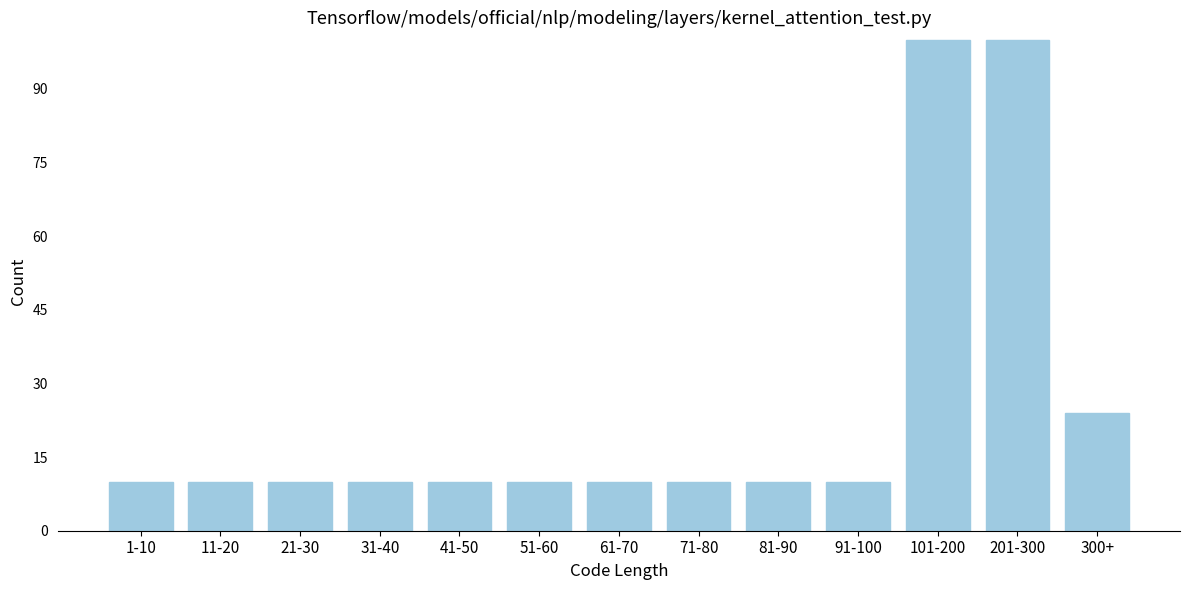

Reading right to left, extract all data points from this chart.

300+=24	201-300=100	101-200=100	91-100=10	81-90=10	71-80=10	61-70=10	51-60=10	41-50=10	31-40=10	21-30=10	11-20=10	1-10=10